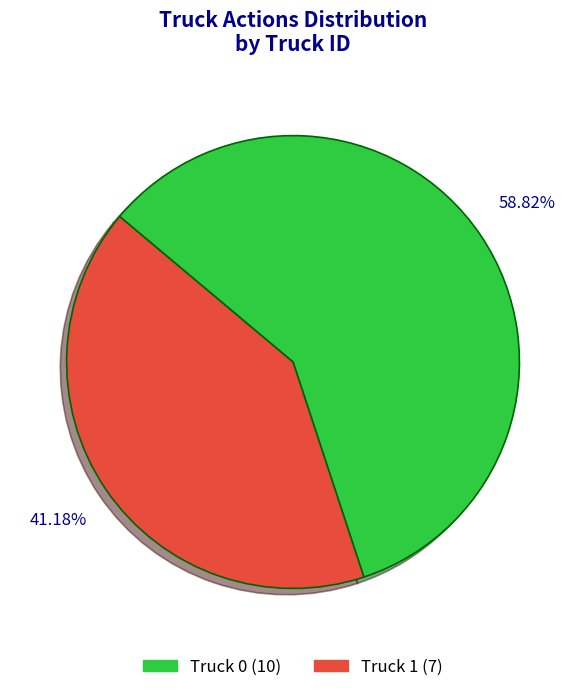

What is the ratio of the value at Truck 0 to the value at Truck 1?

1.4